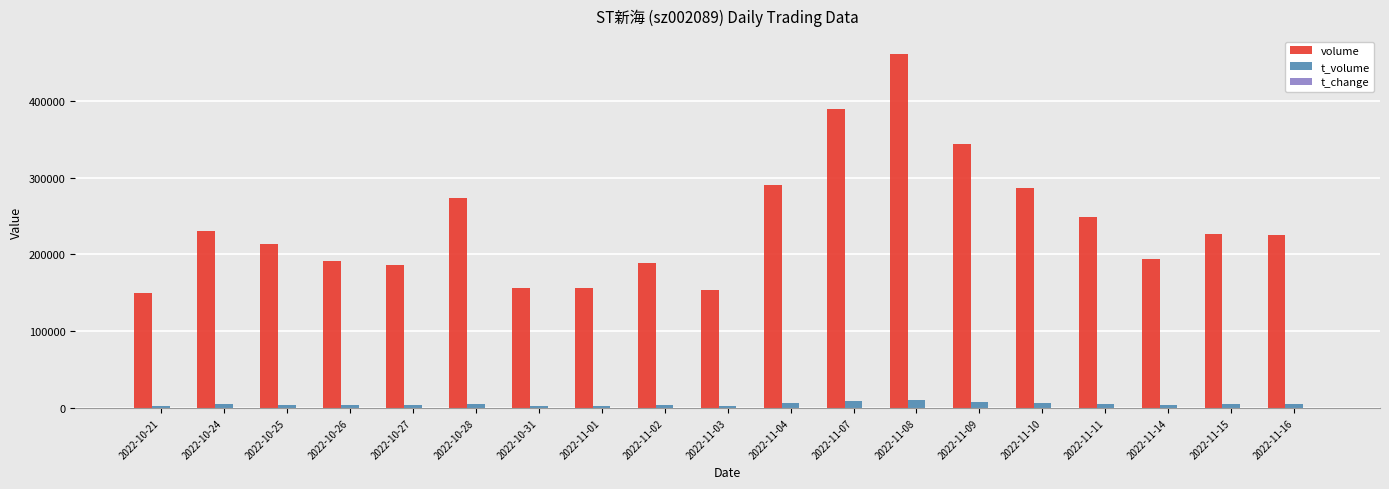

Which category has the highest value in the volume series?

2022-11-08